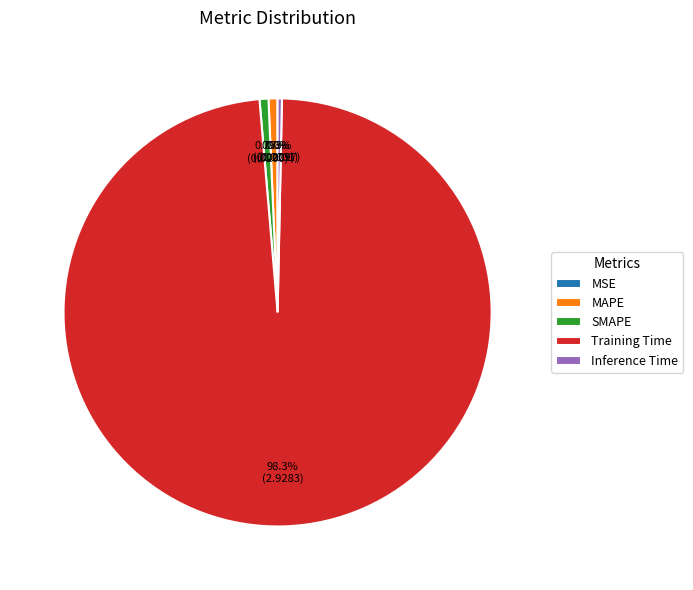

Combined, do SMAPE and MAPE account for over 50%?

No